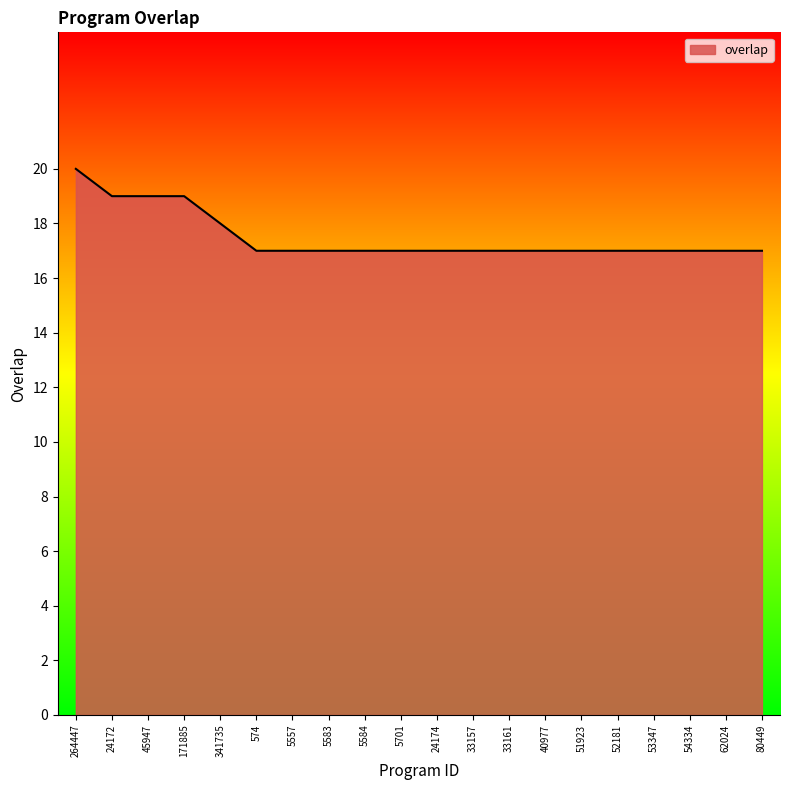

Count the values in the range 17 to 18.

16